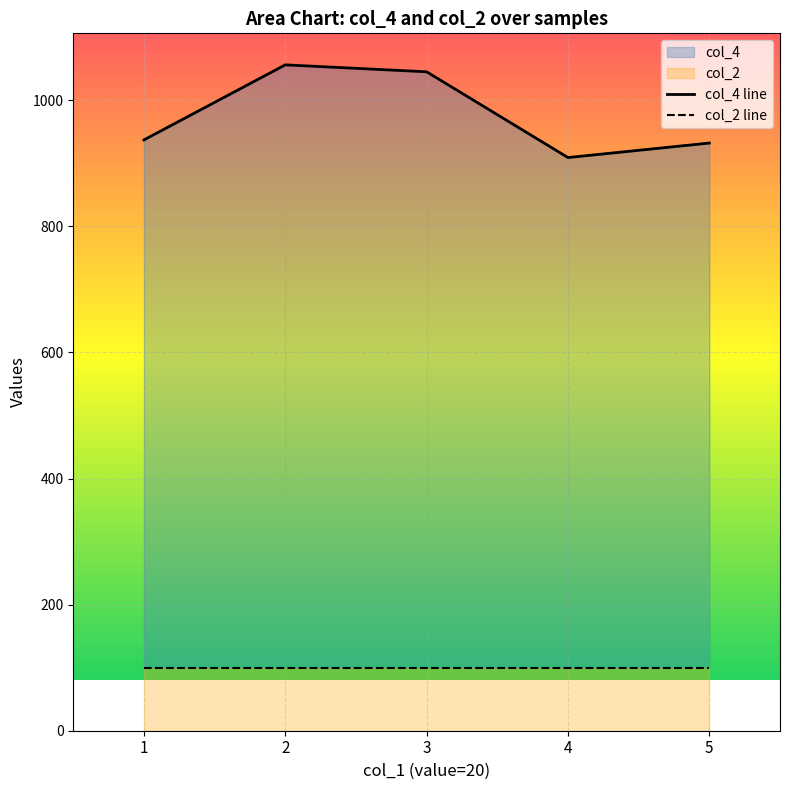

What value does the data have at 2?

1056